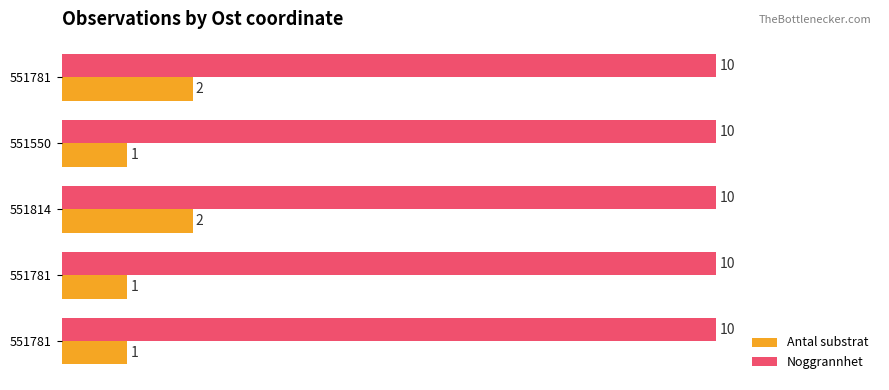

How many data points in Antal substrat are above 1?

2